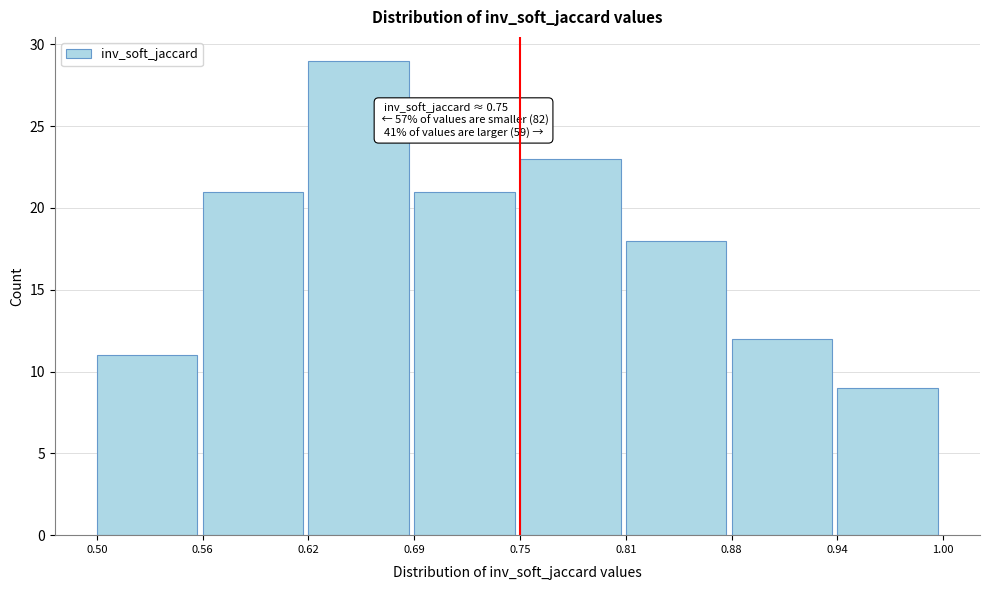

Which range on the x-axis has the tallest bar?

0.62 to 0.69